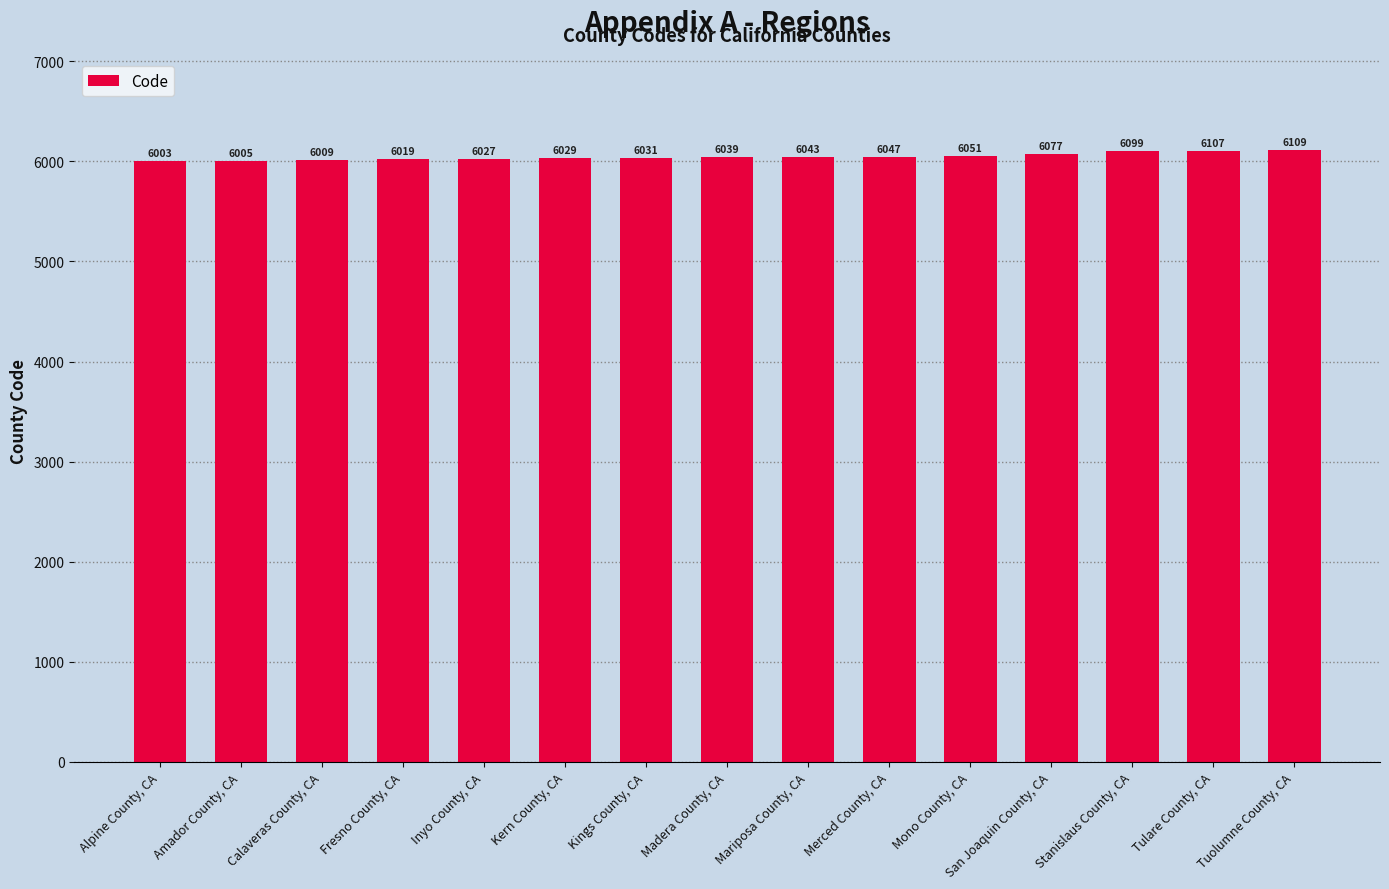

Reading left to right, list all the values displayed in this chart.

6003	6005	6009	6019	6027	6029	6031	6039	6043	6047	6051	6077	6099	6107	6109